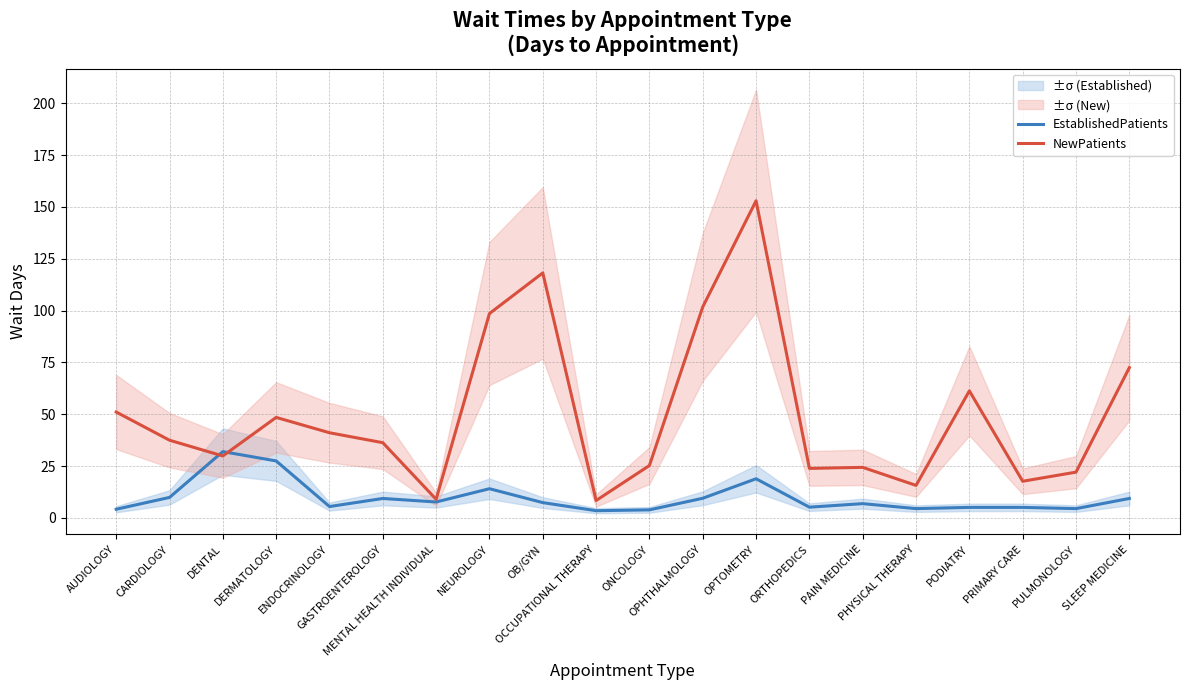

Reading left to right, extract all data points from this chart.

EstablishedPatients: AUDIOLOGY=4.2	CARDIOLOGY=9.9	DENTAL=32.0	DERMATOLOGY=27.5	ENDOCRINOLOGY=5.5	GASTROENTEROLOGY=9.4	MENTAL HEALTH INDIVIDUAL=7.7	NEUROLOGY=14.1	OB/GYN=7.4	OCCUPATIONAL THERAPY=3.5	ONCOLOGY=3.9	OPHTHALMOLOGY=9.5	OPTOMETRY=18.9	ORTHOPEDICS=5.2	PAIN MEDICINE=6.9	PHYSICAL THERAPY=4.5	PODIATRY=5.1	PRIMARY CARE=5.1	PULMONOLOGY=4.5	SLEEP MEDICINE=9.4
NewPatients: AUDIOLOGY=51.1	CARDIOLOGY=37.5	DENTAL=29.9	DERMATOLOGY=48.5	ENDOCRINOLOGY=41.1	GASTROENTEROLOGY=36.3	MENTAL HEALTH INDIVIDUAL=9.0	NEUROLOGY=98.6	OB/GYN=118.2	OCCUPATIONAL THERAPY=8.4	ONCOLOGY=25.3	OPHTHALMOLOGY=101.8	OPTOMETRY=153.0	ORTHOPEDICS=23.9	PAIN MEDICINE=24.4	PHYSICAL THERAPY=15.7	PODIATRY=61.3	PRIMARY CARE=17.7	PULMONOLOGY=22.1	SLEEP MEDICINE=72.5